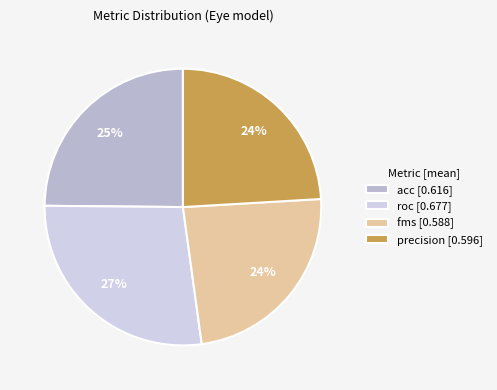

Do roc [0.677] and acc [0.616] together represent more than half of the pie?

Yes